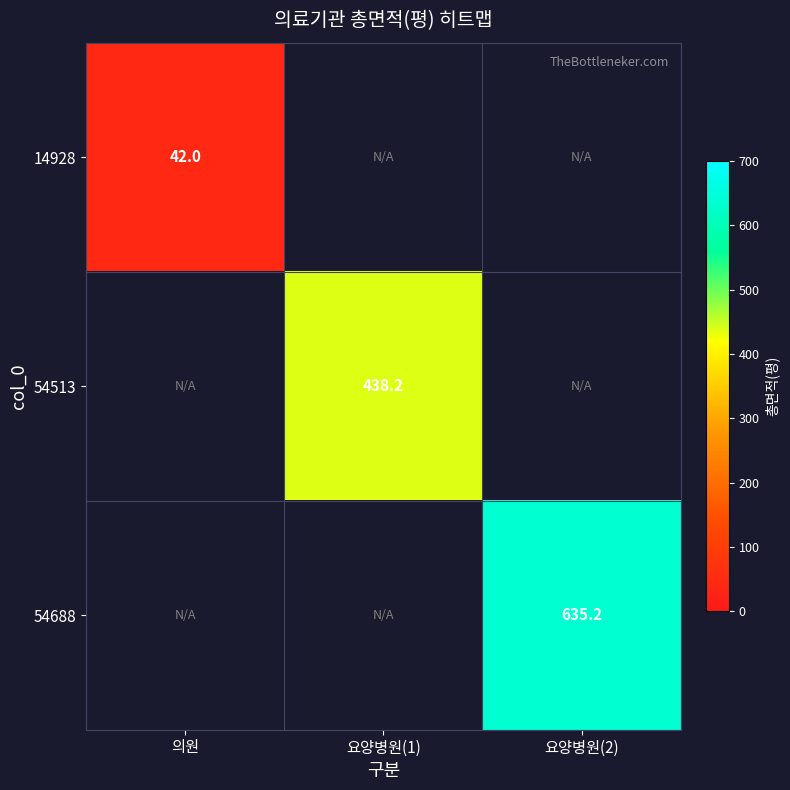

At which category does the chart reach its peak across all series?

요양병원(2)